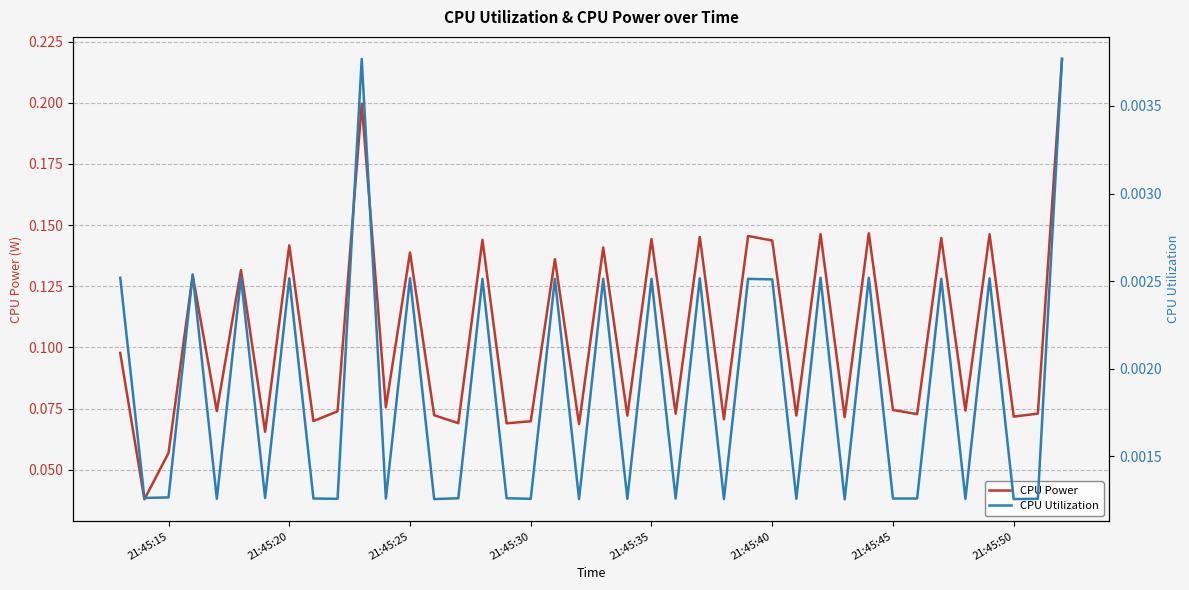

True or false: CPU Utilization and CPU Power cross at least once.

False